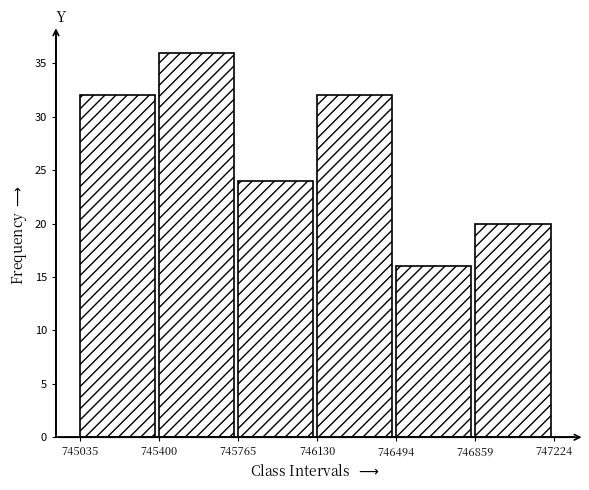

How tall is the bar that spans 745765 to 746130 on the x-axis? The values are not printed on the chart, so give them approximately, as read against the axis.

24